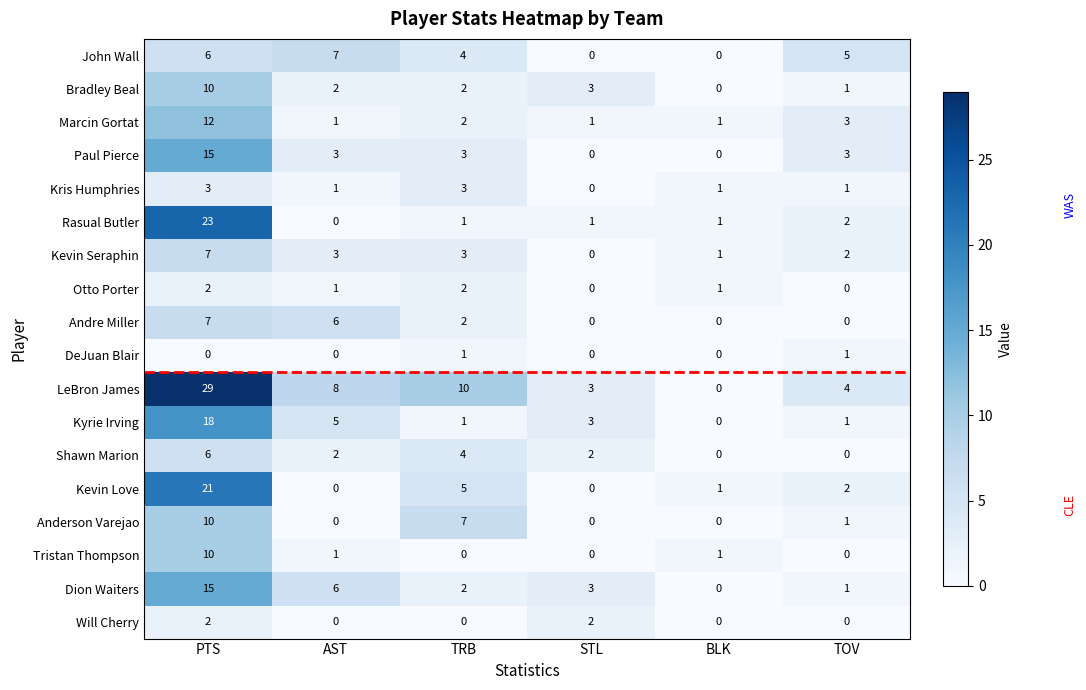

At which category is the sum across all series the highest?

PTS